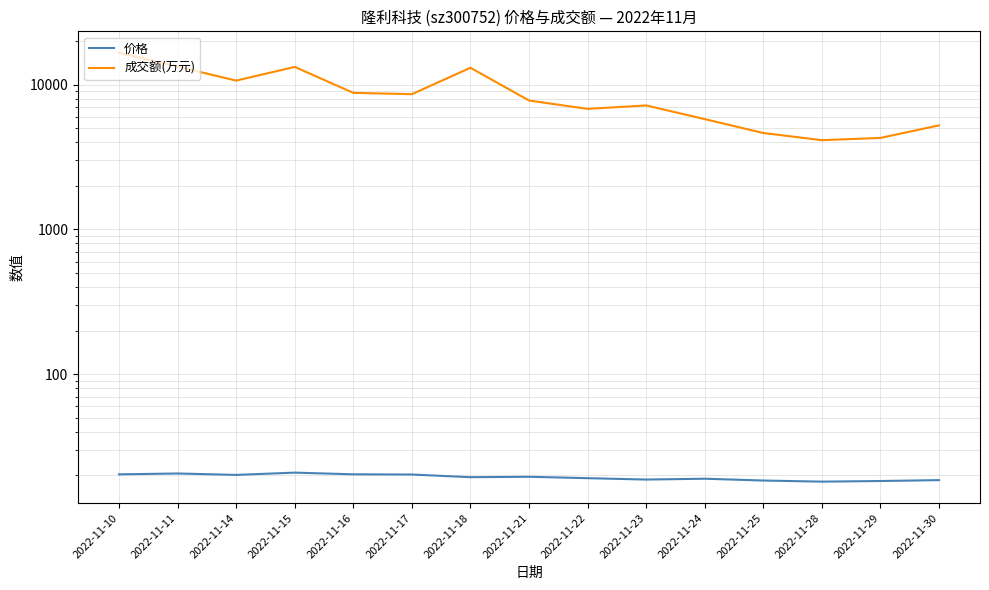

At which label does 价格 reach its minimum?

2022-11-28